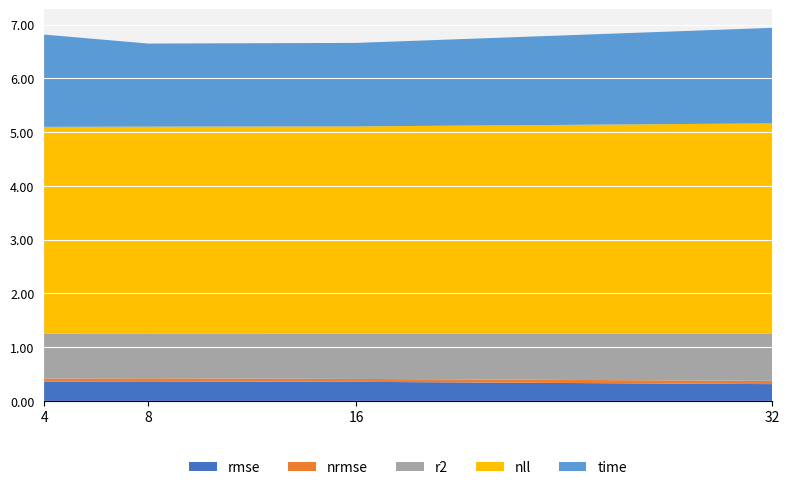

Reading right to left, transcribe all the data shown in this chart.

rmse: 0.3	0.4	0.4	0.4
nrmse: 0.1	0.1	0.1	0.1
r2: 0.9	0.8	0.8	0.8
nll: 3.9	3.9	3.8	3.8
time: 1.8	1.6	1.5	1.7